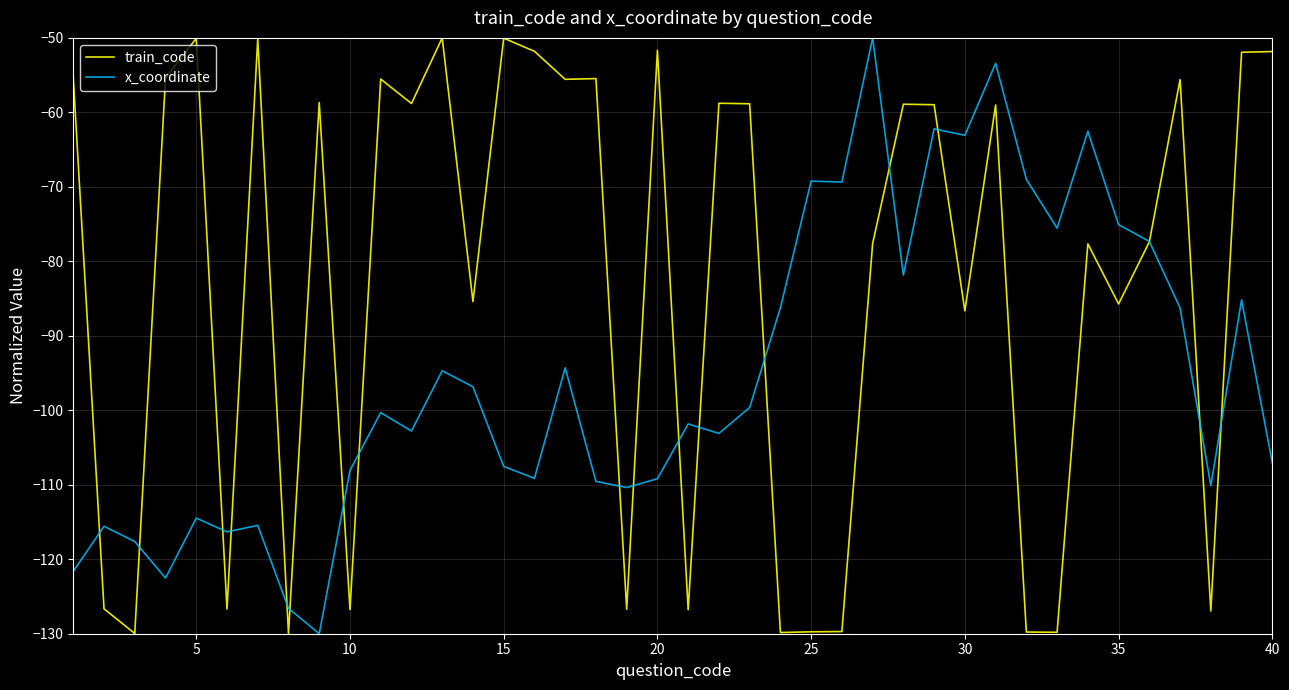

Which series has the largest total across all categories?

train_code